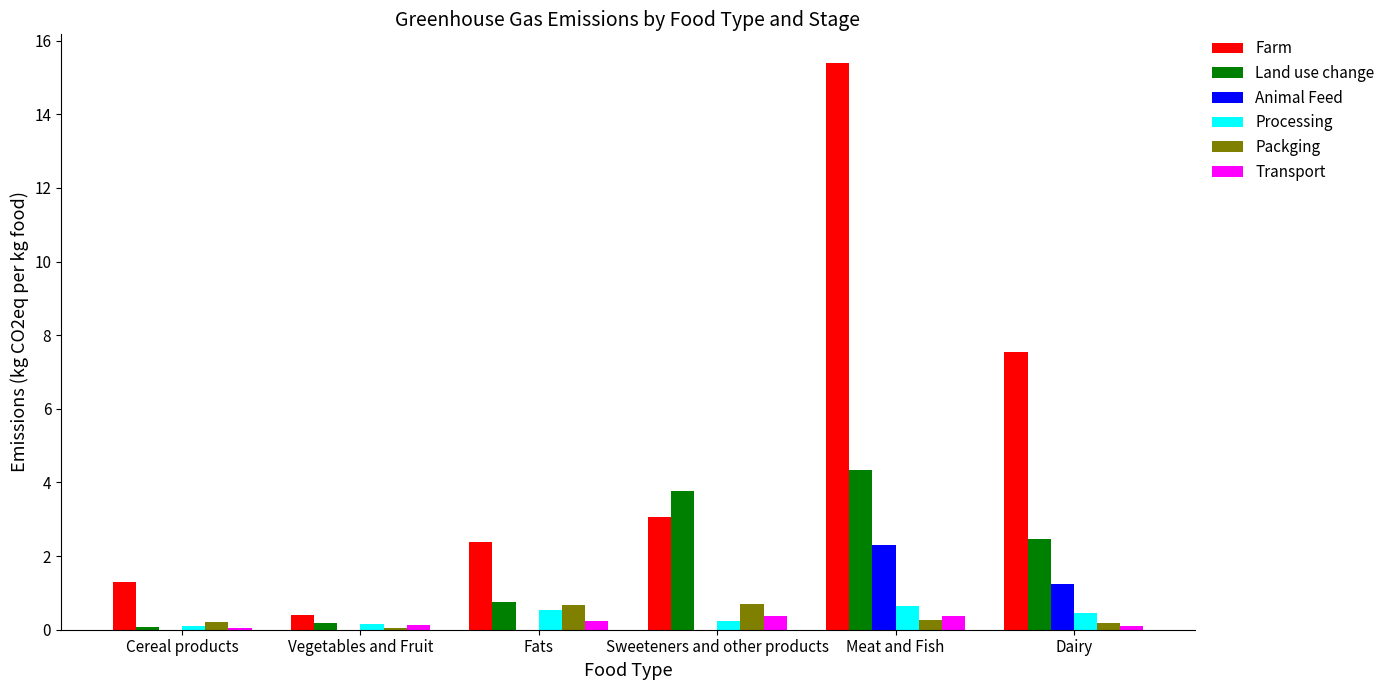

How many groups of bars are there?

6